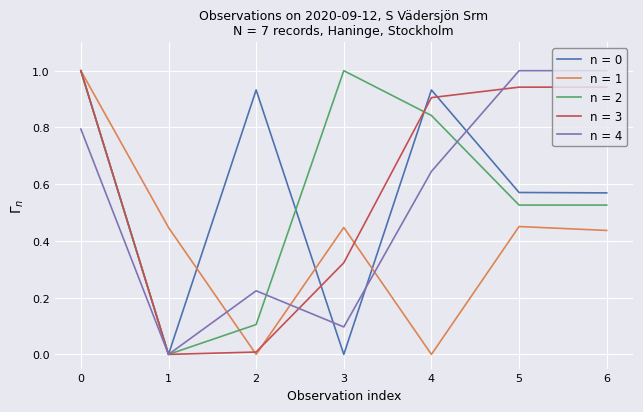

What is the total value across all series at 0?

4.8